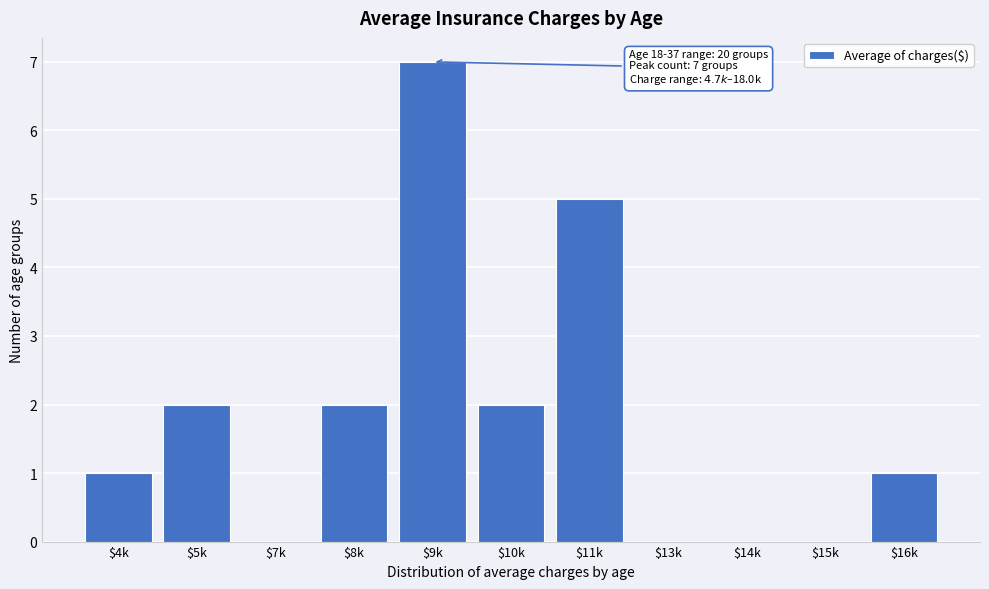

What is the sum of all values?

20